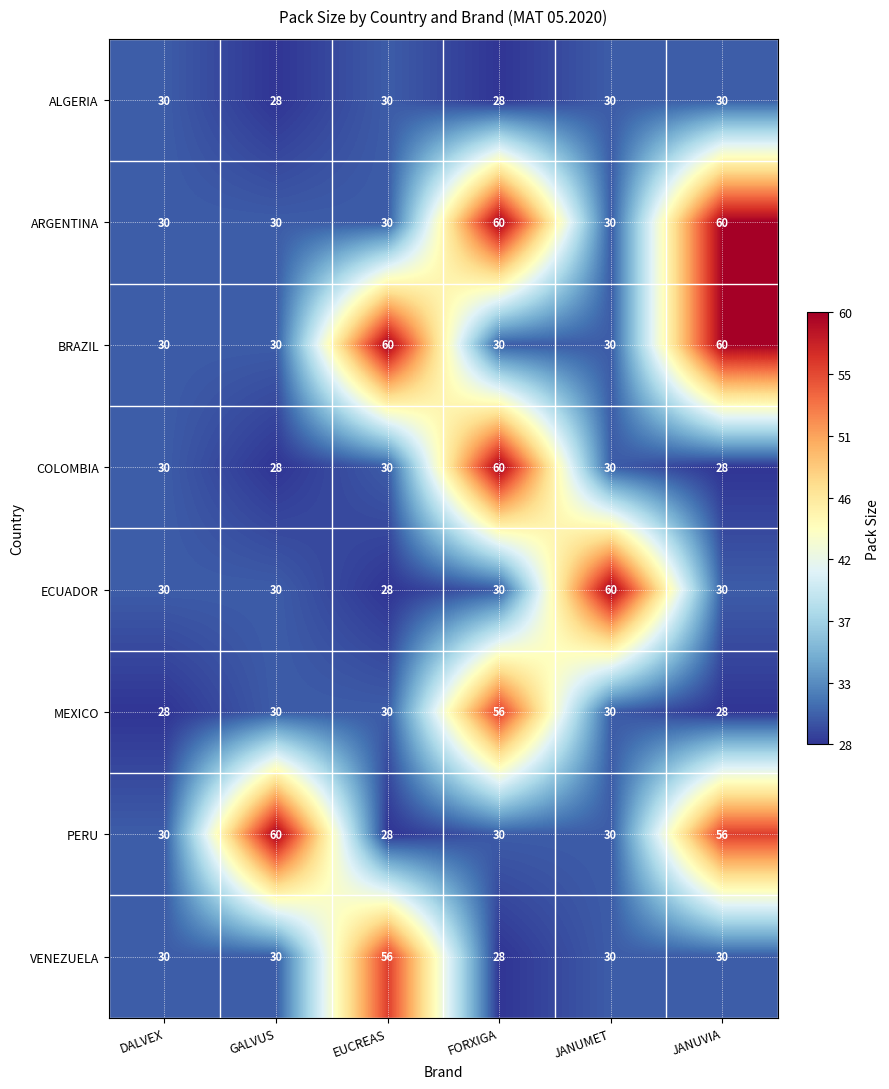

What is the minimum value for ALGERIA?

28